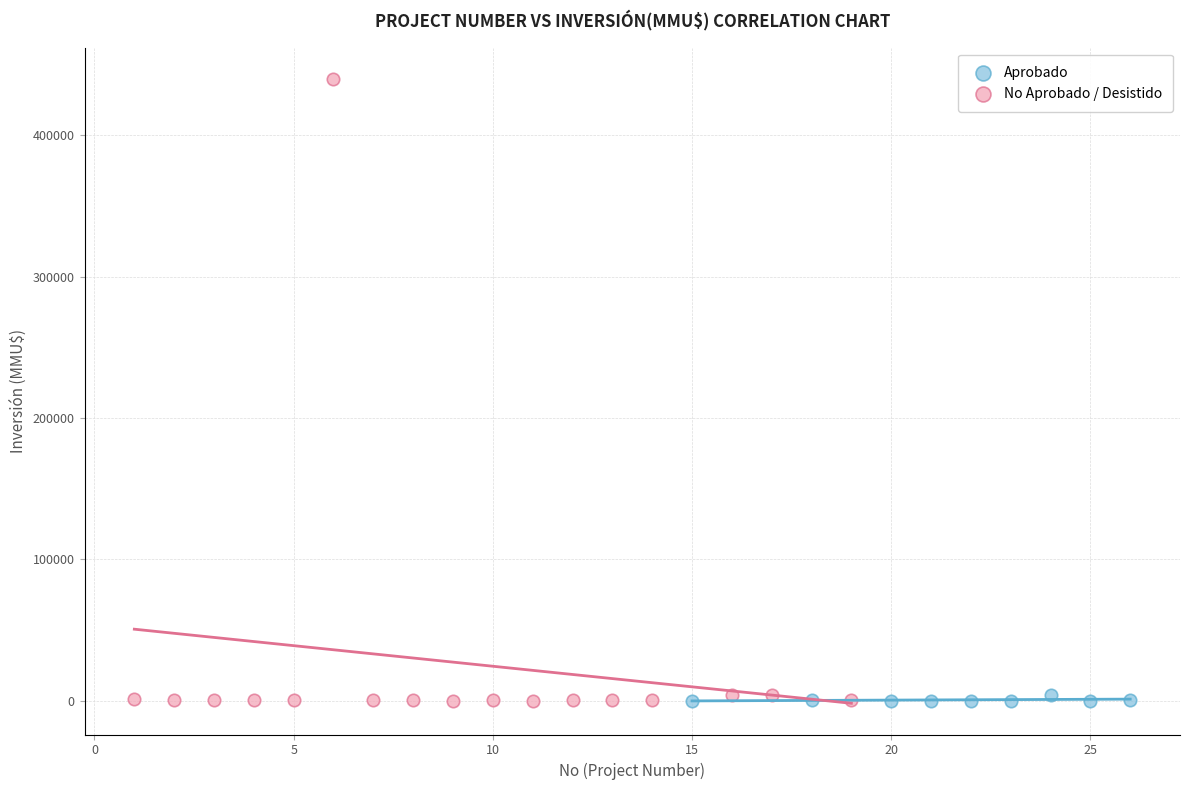

Which series reaches the maximum Y coordinate?

No Aprobado / Desistido